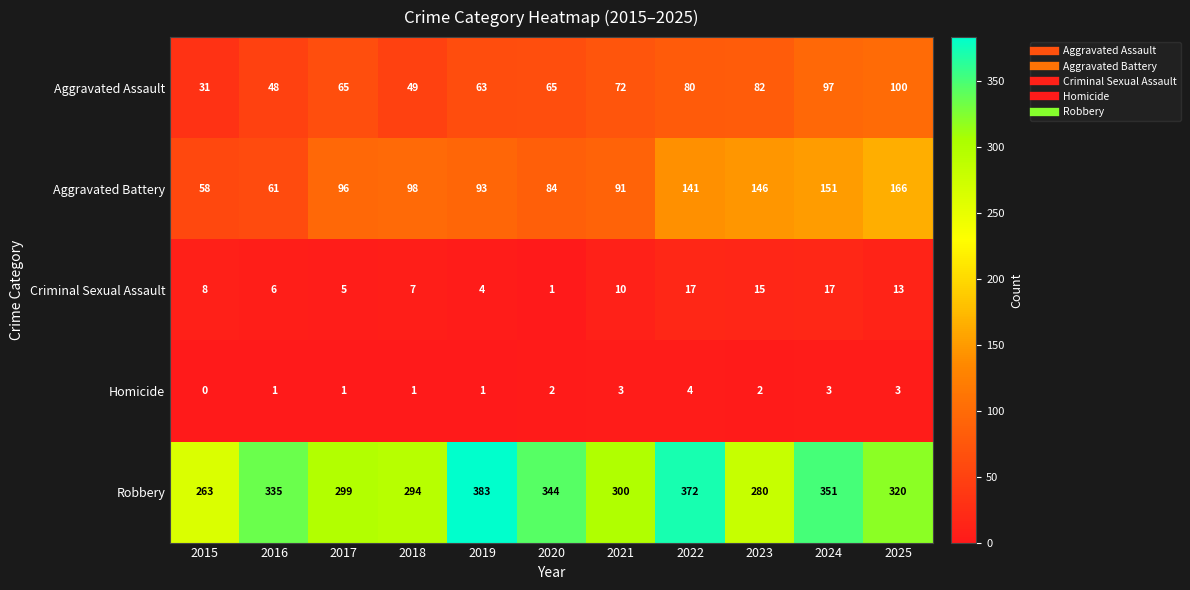

At which category is the sum across all series the highest?

2024